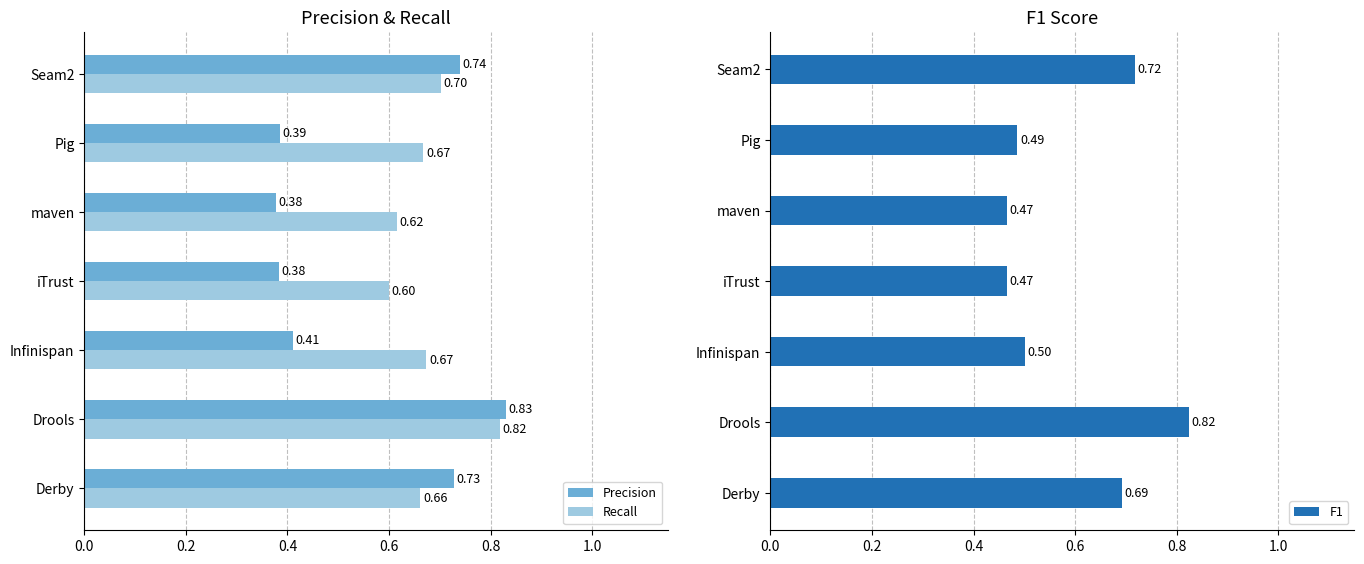

What are all the series names shown in the legend?

Precision, Recall, F1